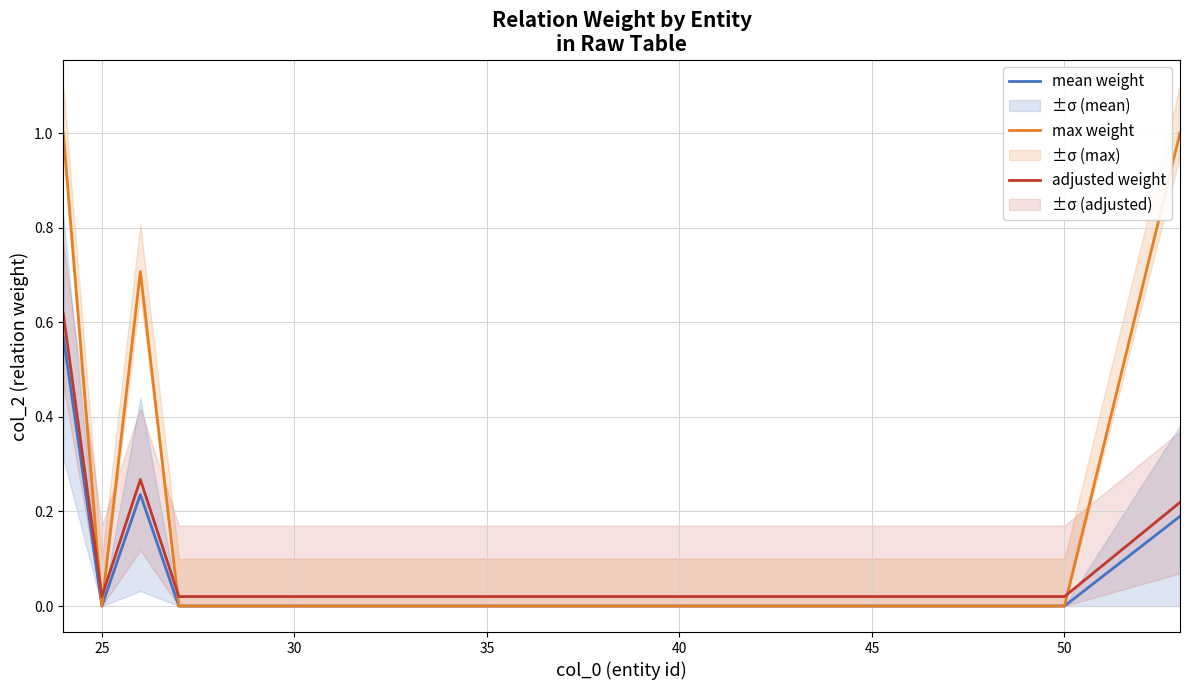

What is the difference between the second highest and second lowest values in the adjusted weight series?

0.2